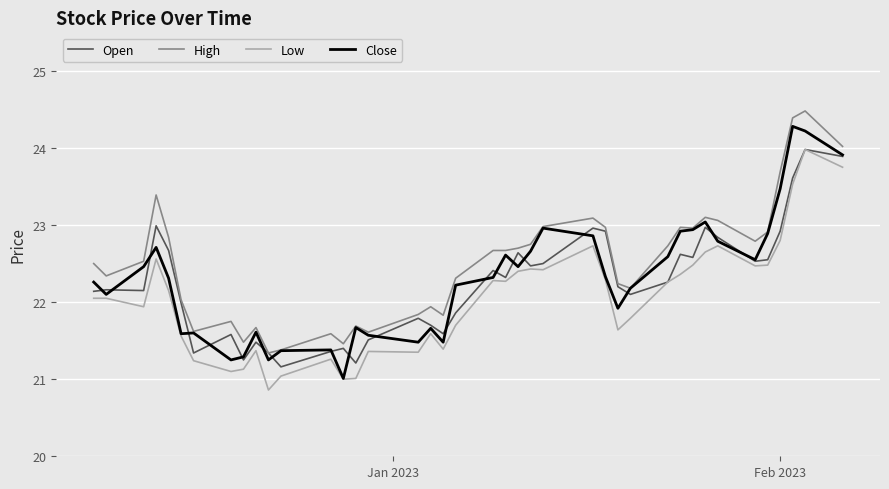

What is the maximum value for Close?

24.3